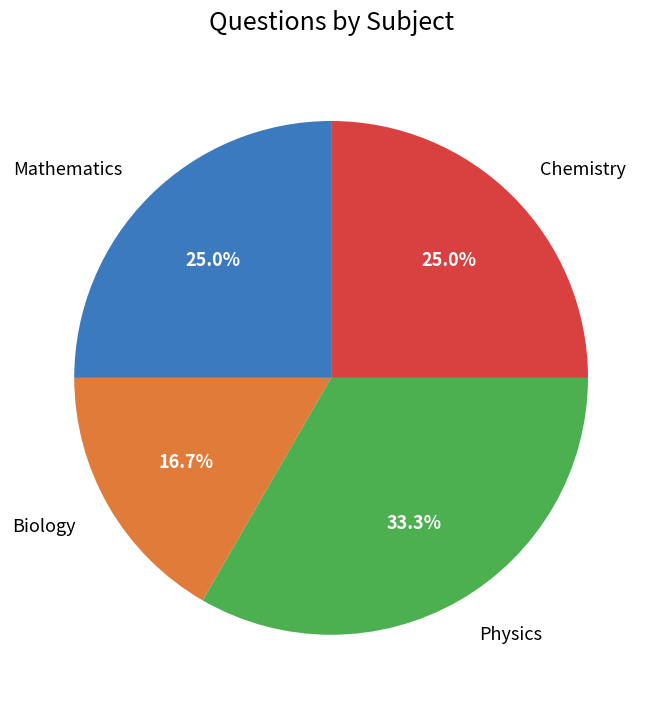

To the nearest percent, what percentage of the pie is Biology?

17%